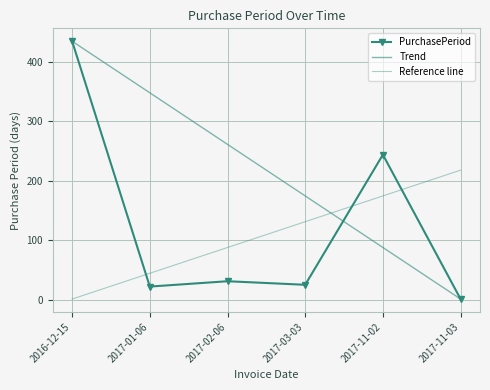

Rank the categories by value from lowest to highest.

2017-11-03, 2017-01-06, 2017-03-03, 2017-02-06, 2017-11-02, 2016-12-15